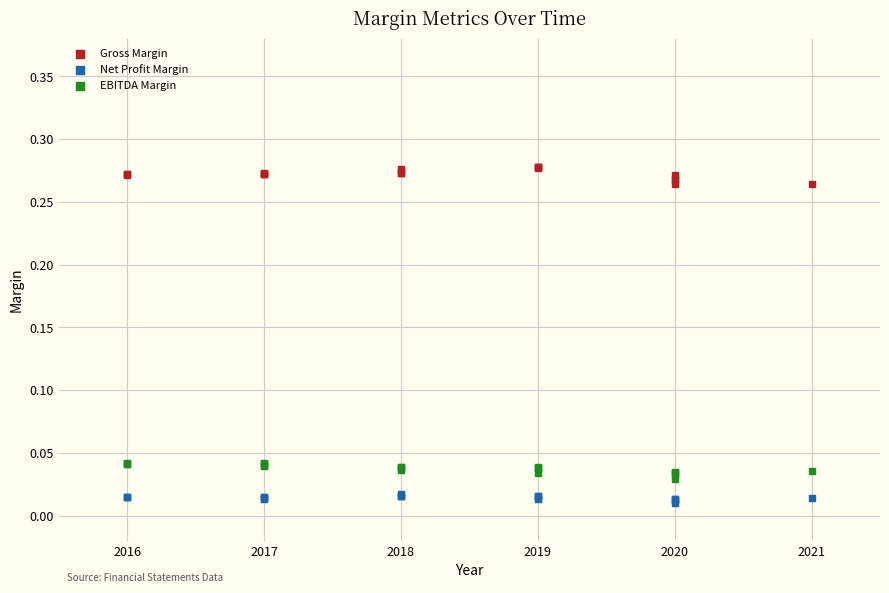

What is the X range (max minus min) for the scatter plot?

5.0